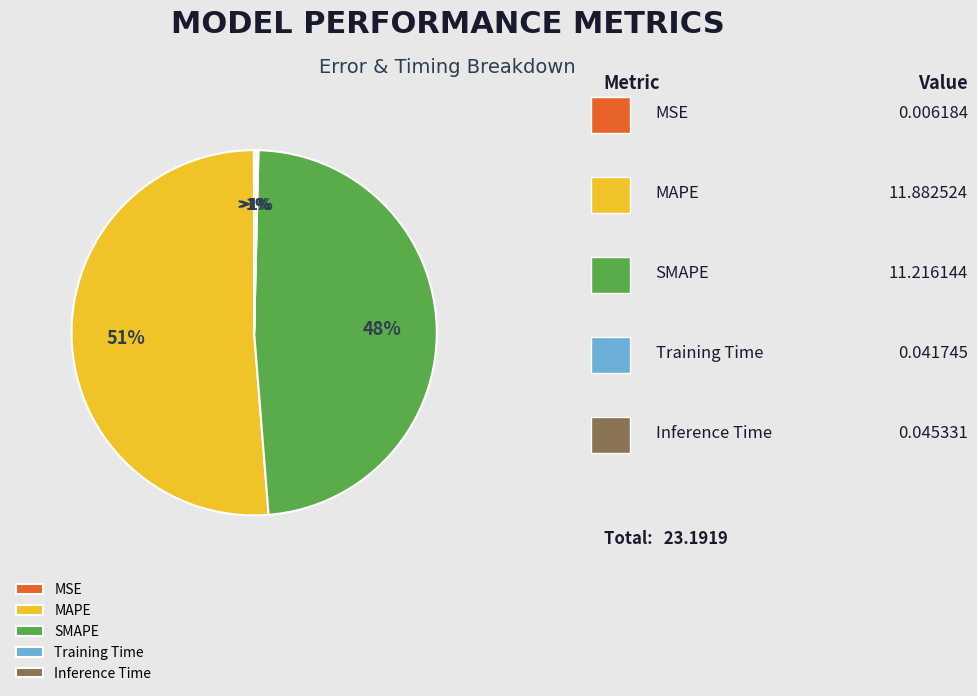

Does any single category account for the majority?

Yes